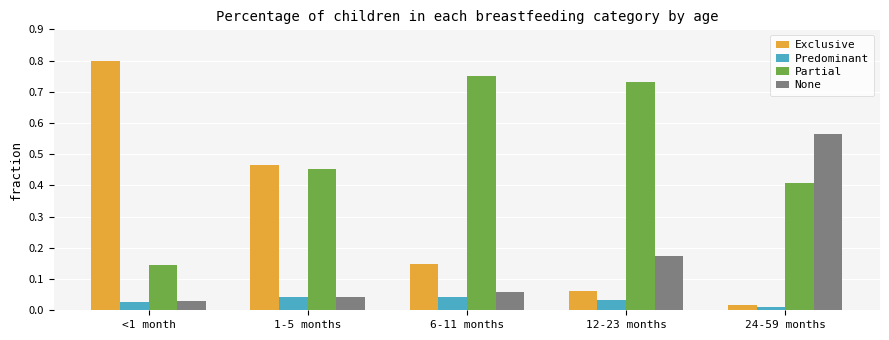

Between 1-5 months and 24-59 months, which series saw the biggest shift?

None